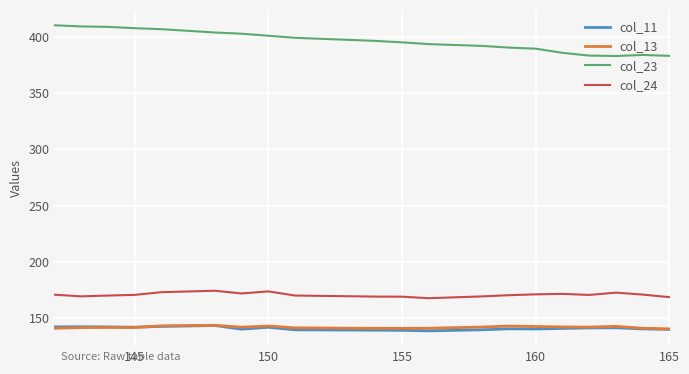

Which series has the largest total across all categories?

col_23